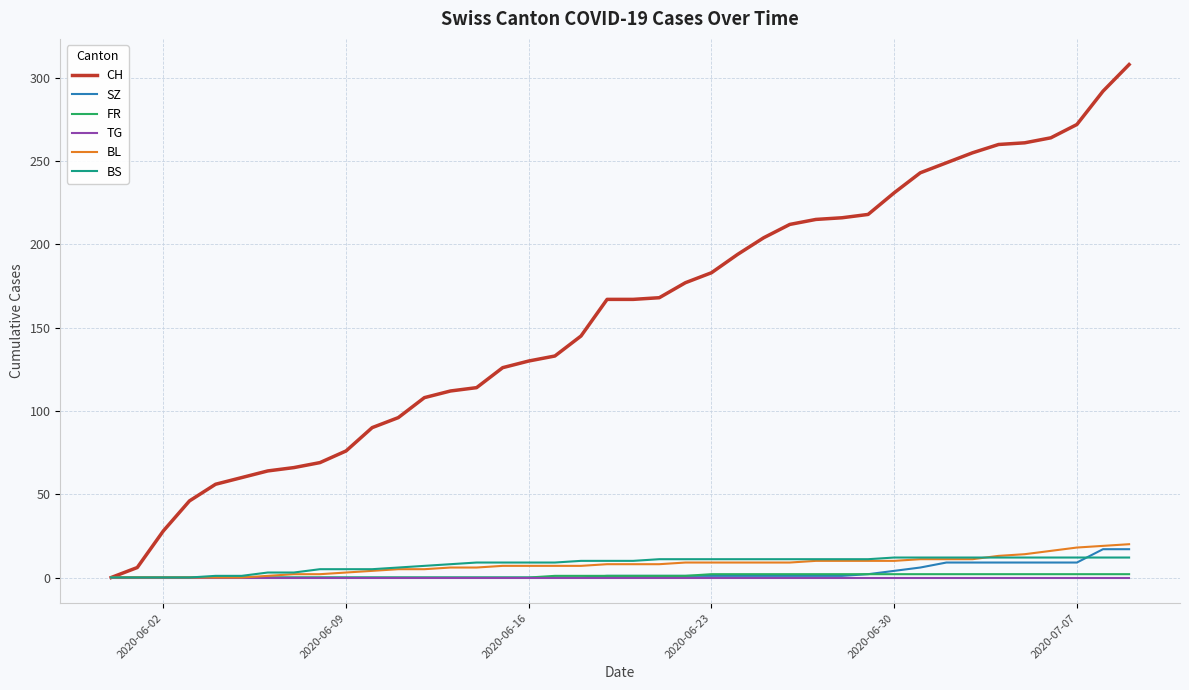

What is the maximum value shown in the chart?

308